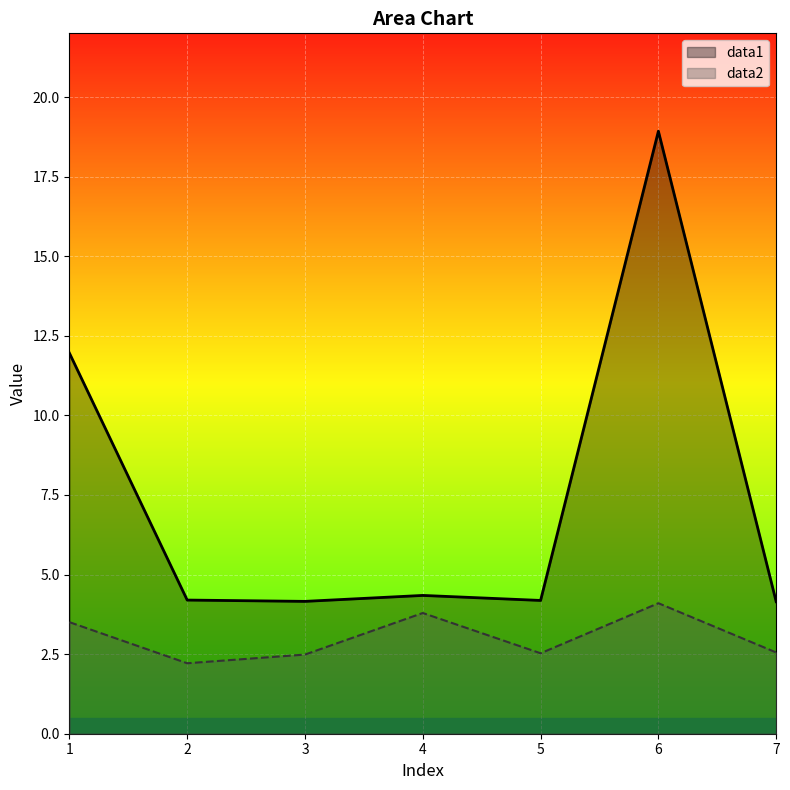

What is the minimum value for data1?

4.1